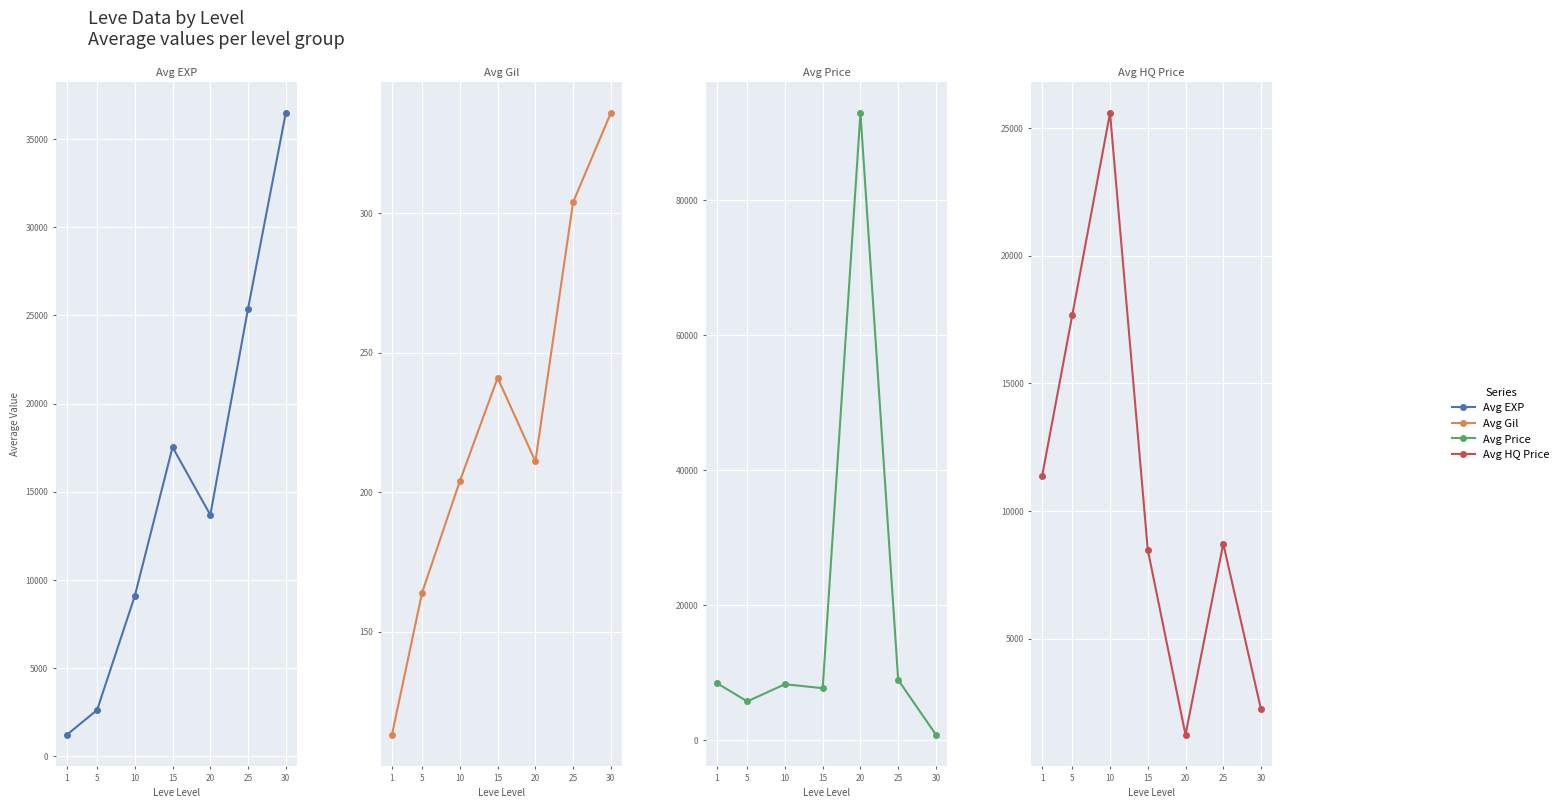

The value of Avg HQ Price at 5 is 12103. True or false?

False